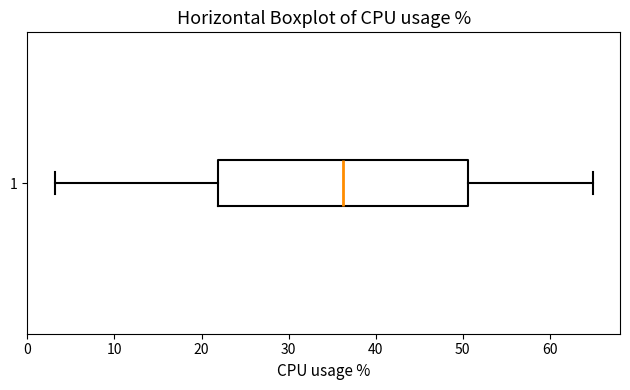

Where does the median line of the box at y = 1 sit on the x-axis? The values are not printed on the chart, so give them approximately, as read against the axis.

36